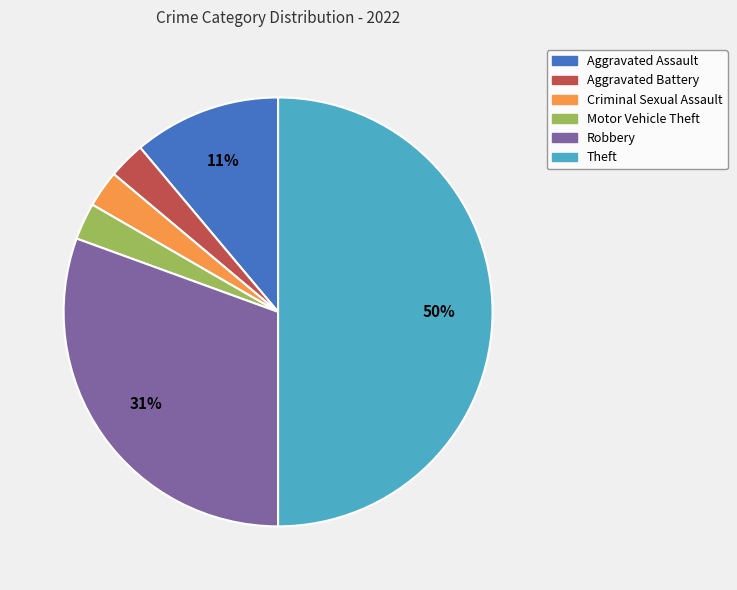

Is it true that Aggravated Battery is 13% of the pie?

False